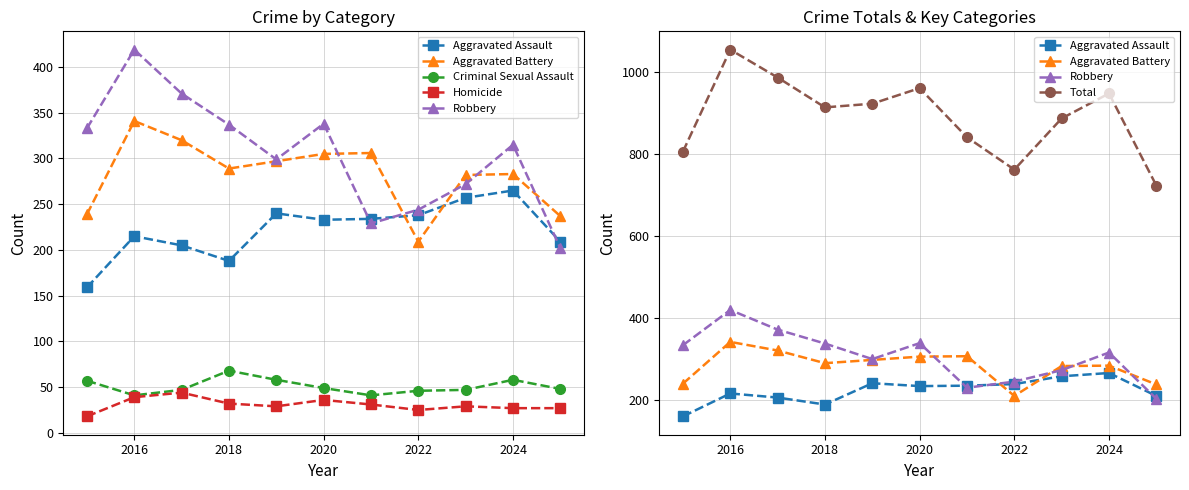

What are all the series names shown in the legend?

Aggravated Assault, Aggravated Battery, Criminal Sexual Assault, Homicide, Robbery, Total